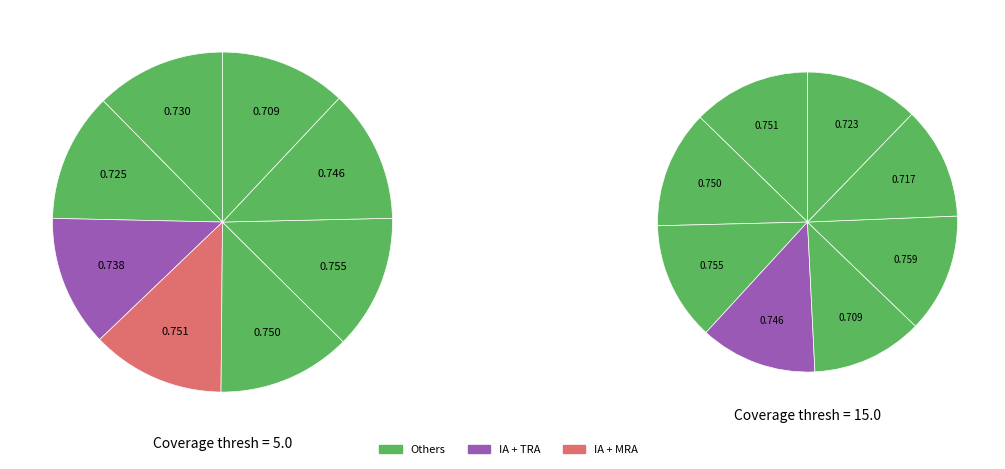

To the nearest percent, what percentage of the pie is IA?

12%